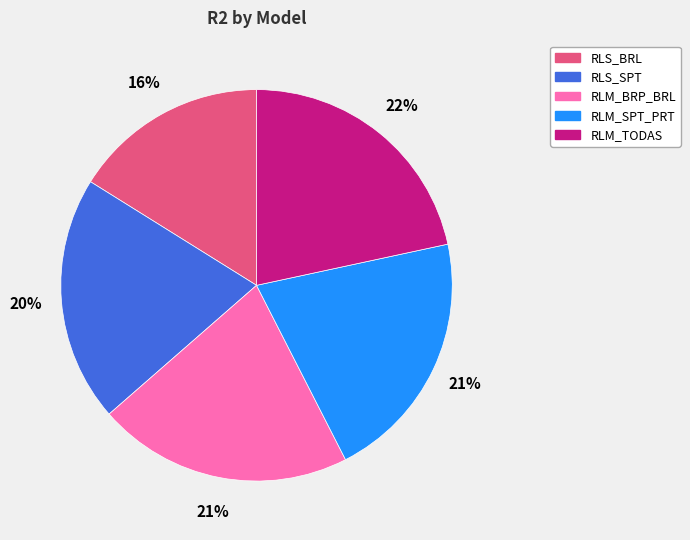

To the nearest percent, what percentage of the pie is RLS_BRL?

16%